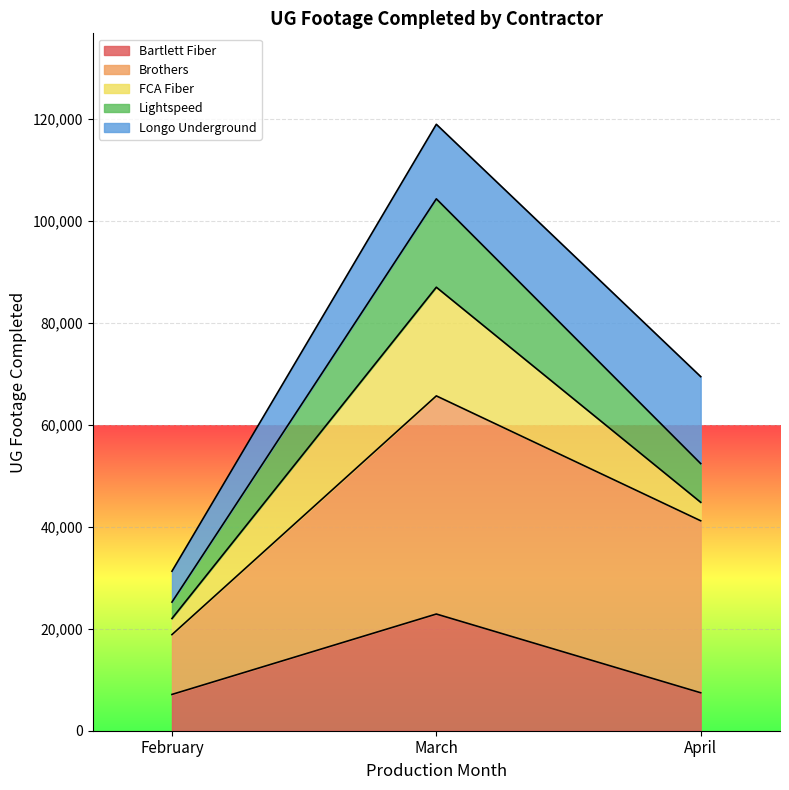

At April, list the series in order from smallest to largest.

FCA Fiber, Bartlett Fiber, Lightspeed, Longo Underground, Brothers